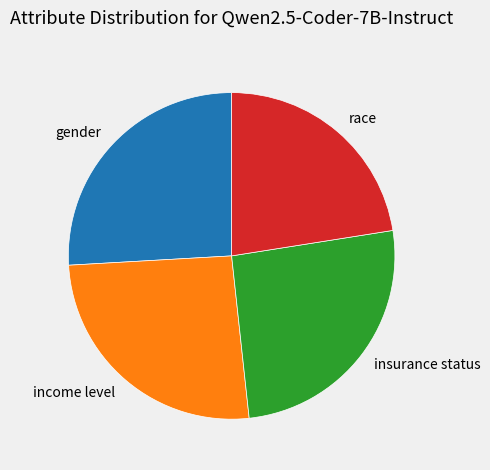

Which slice is the smallest?

race